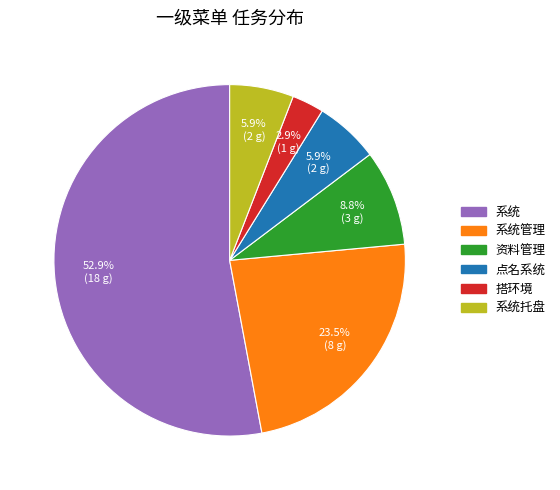

Does any single category account for the majority?

Yes